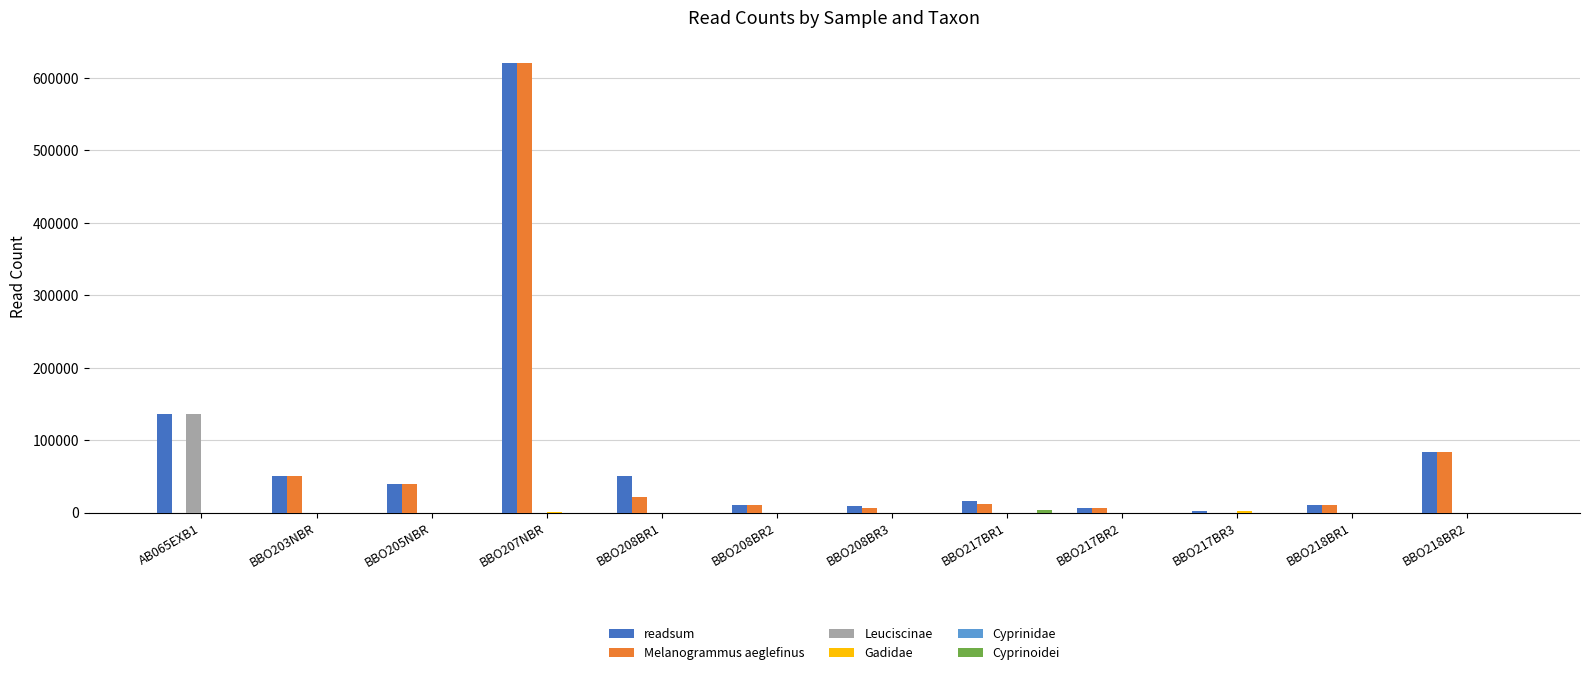

At which label does Melanogrammus aeglefinus reach its peak?

BBO207NBR